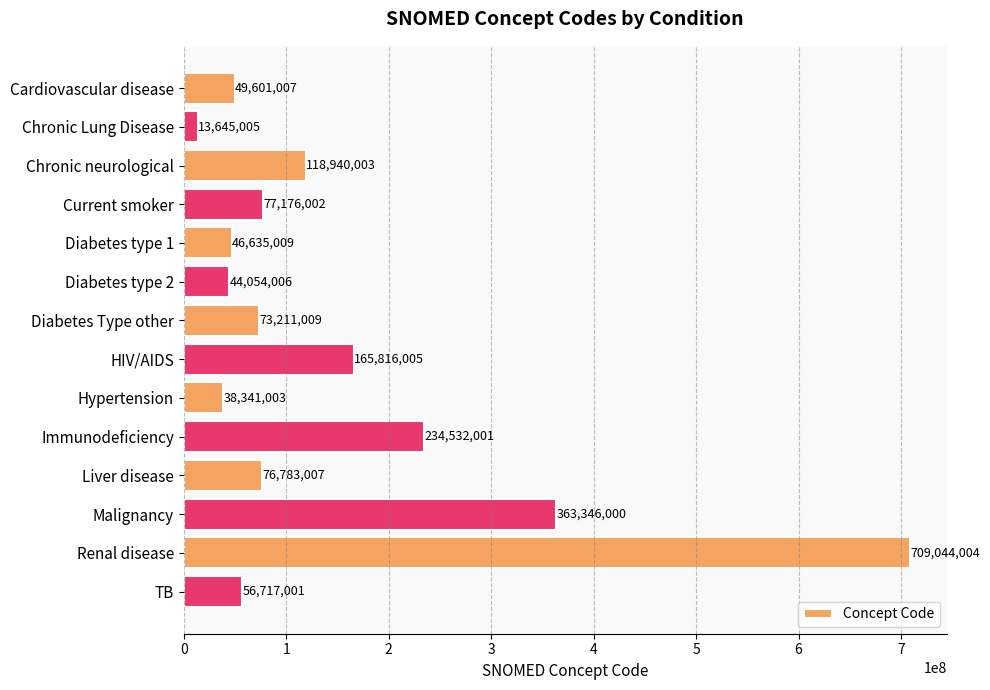

What is the change in value from Hypertension to Renal disease?

+670703001